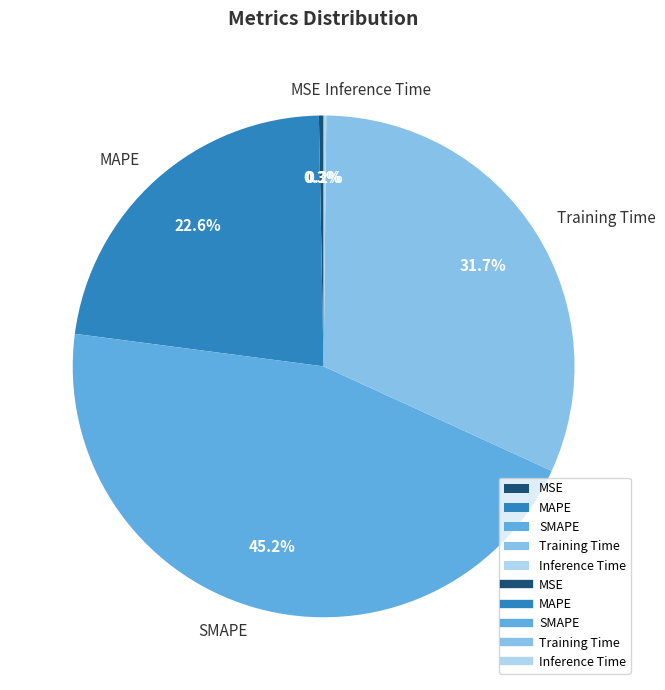

To the nearest percent, what is the difference between the largest and smallest slice percentages?

45%